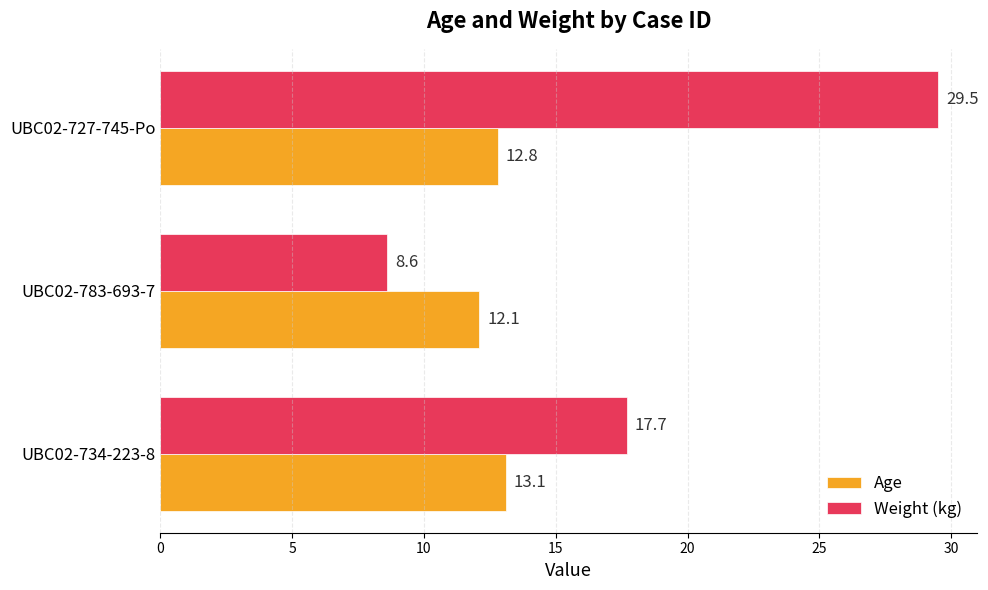

What is the average value of the Age series?

12.7